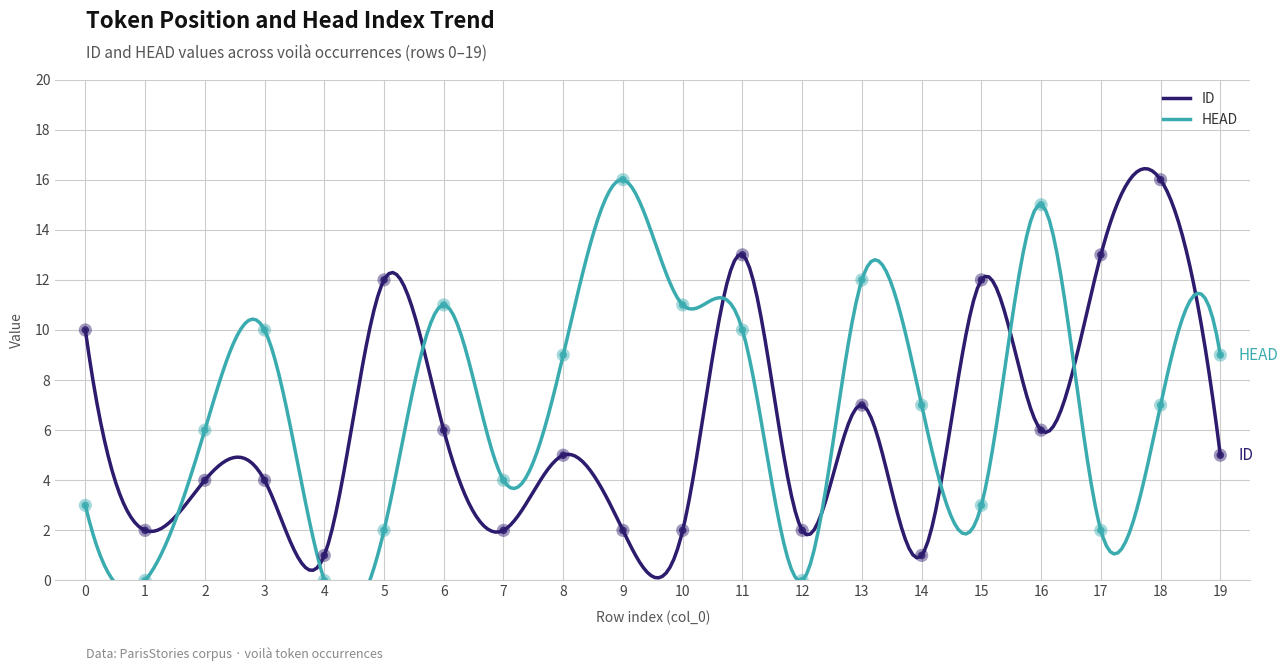

Which series contains the highest Y value?

ID